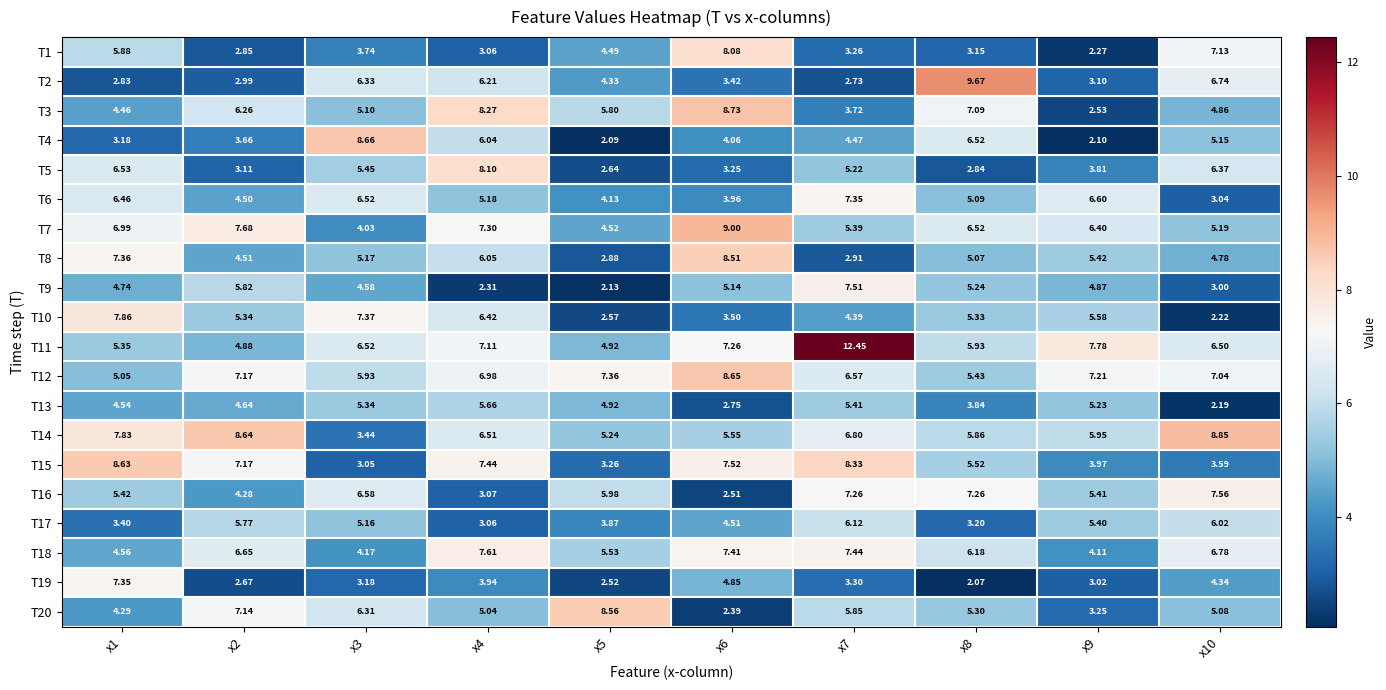

Is the value of T12 at x9 greater than the value of T19 at x2?

Yes